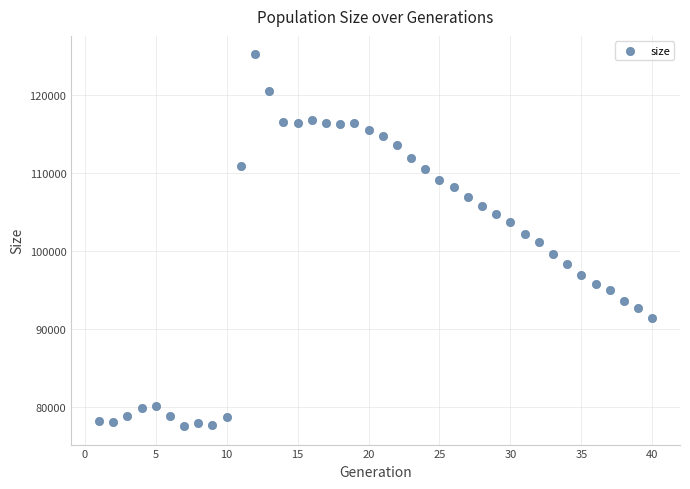

What is the range of X values (max minus min)?

39